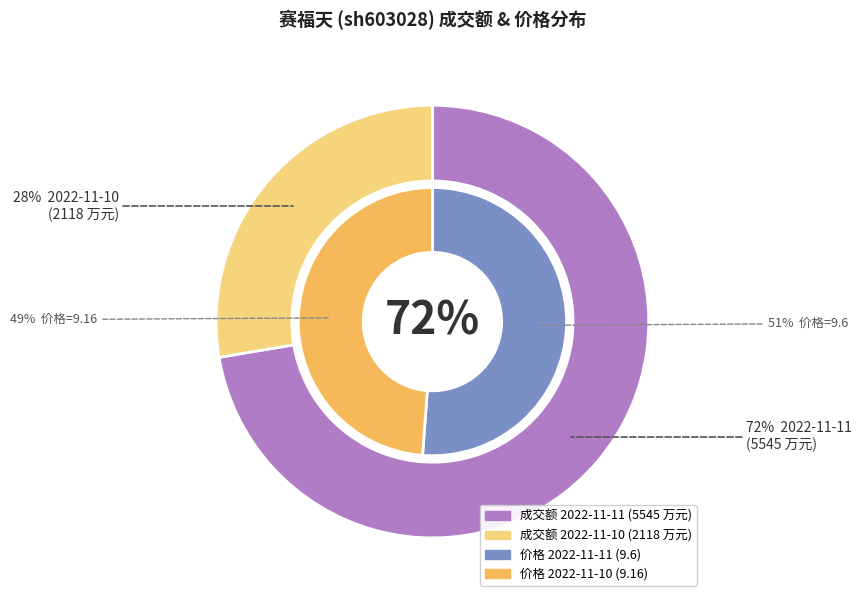

Which slice is the smallest?

2022-11-10